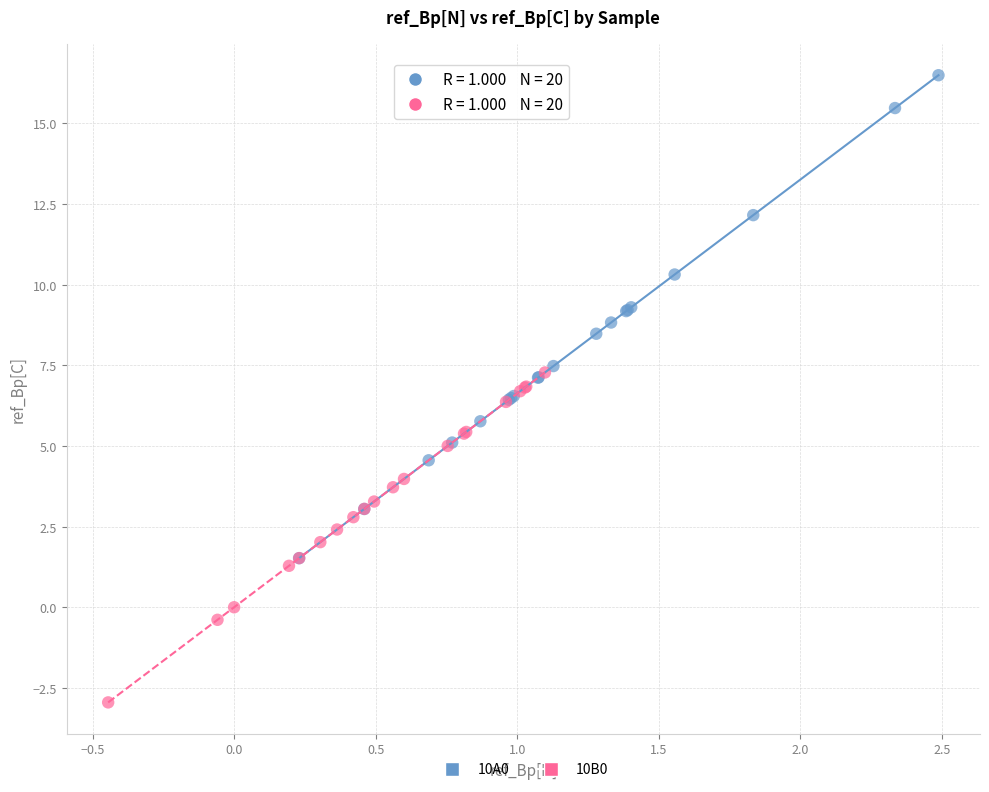

Which series reaches the maximum Y coordinate?

10A0